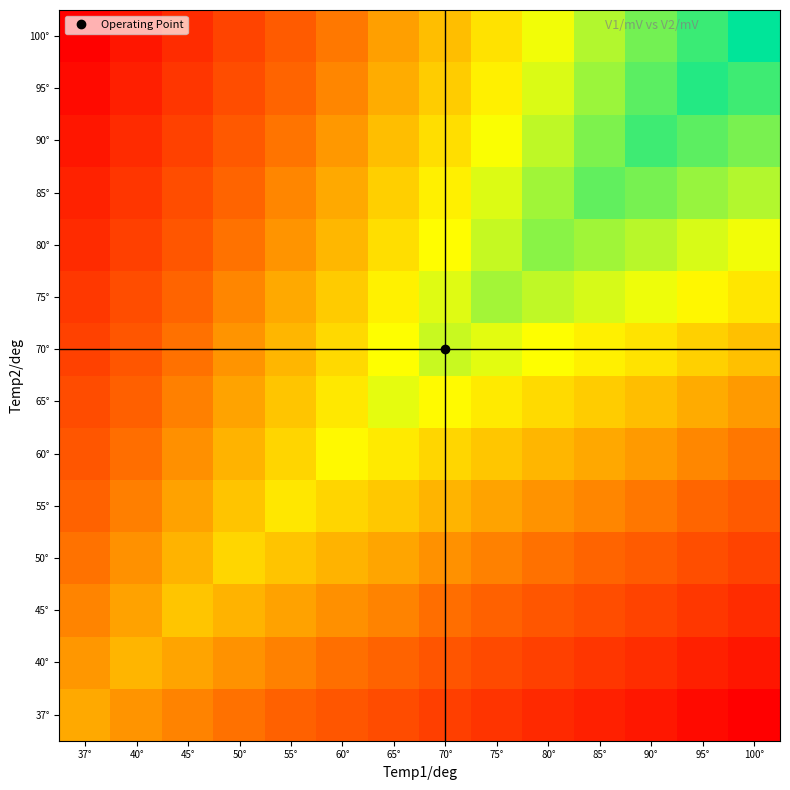

Reading left to right, list all the values displayed in this chart.

37°: 37°=1.0	40°=0.8	45°=0.7	50°=0.6	55°=0.4	60°=0.3	65°=0.2	70°=-0.0	75°=-0.1	80°=-0.3	85°=-0.4	90°=-0.5	95°=-0.7	100°=-0.8
40°: 37°=0.9	40°=1.1	45°=1.0	50°=0.8	55°=0.7	60°=0.5	65°=0.4	70°=0.3	75°=0.1	80°=-0.0	85°=-0.1	90°=-0.2	95°=-0.4	100°=-0.5
45°: 37°=0.7	40°=1.0	45°=1.2	50°=1.1	55°=1.0	60°=0.8	65°=0.7	70°=0.5	75°=0.4	80°=0.3	85°=0.2	90°=0.0	95°=-0.1	100°=-0.2
50°: 37°=0.6	40°=0.8	45°=1.1	50°=1.4	55°=1.2	60°=1.1	65°=1.0	70°=0.8	75°=0.7	80°=0.6	85°=0.4	90°=0.3	95°=0.2	100°=0.0
55°: 37°=0.4	40°=0.7	45°=1.0	50°=1.2	55°=1.5	60°=1.4	65°=1.3	70°=1.1	75°=1.0	80°=0.8	85°=0.7	90°=0.6	95°=0.5	100°=0.3
60°: 37°=0.3	40°=0.5	45°=0.8	50°=1.1	55°=1.4	60°=1.7	65°=1.6	70°=1.4	75°=1.3	80°=1.1	85°=1.0	90°=0.9	95°=0.7	100°=0.6
65°: 37°=0.1	40°=0.4	45°=0.7	50°=1.0	55°=1.3	60°=1.5	65°=1.9	70°=1.7	75°=1.6	80°=1.4	85°=1.3	90°=1.2	95°=1.0	100°=0.9
70°: 37°=0.0	40°=0.3	45°=0.6	50°=0.8	55°=1.1	60°=1.4	65°=1.7	70°=2.0	75°=1.9	80°=1.7	85°=1.6	90°=1.5	95°=1.3	100°=1.2
75°: 37°=-0.1	40°=0.2	45°=0.4	50°=0.7	55°=1.0	60°=1.3	65°=1.6	70°=1.9	75°=2.2	80°=2.0	85°=1.9	90°=1.8	95°=1.7	100°=1.5
80°: 37°=-0.3	40°=-0.0	45°=0.3	50°=0.6	55°=0.8	60°=1.1	65°=1.4	70°=1.7	75°=2.0	80°=2.3	85°=2.2	90°=2.1	95°=1.9	100°=1.8
85°: 37°=-0.4	40°=-0.1	45°=0.2	50°=0.4	55°=0.7	60°=1.0	65°=1.3	70°=1.6	75°=1.9	80°=2.2	85°=2.5	90°=2.4	95°=2.2	100°=2.1
90°: 37°=-0.5	40°=-0.3	45°=0.0	50°=0.3	55°=0.6	60°=0.9	65°=1.2	70°=1.5	75°=1.7	80°=2.0	85°=2.4	90°=2.7	95°=2.5	100°=2.4
95°: 37°=-0.7	40°=-0.4	45°=-0.1	50°=0.2	55°=0.4	60°=0.7	65°=1.0	70°=1.3	75°=1.6	80°=1.9	85°=2.2	90°=2.5	95°=2.8	100°=2.7
100°: 37°=-0.8	40°=-0.5	45°=-0.2	50°=0.0	55°=0.3	60°=0.6	65°=0.9	70°=1.2	75°=1.5	80°=1.8	85°=2.1	90°=2.4	95°=2.7	100°=3.0